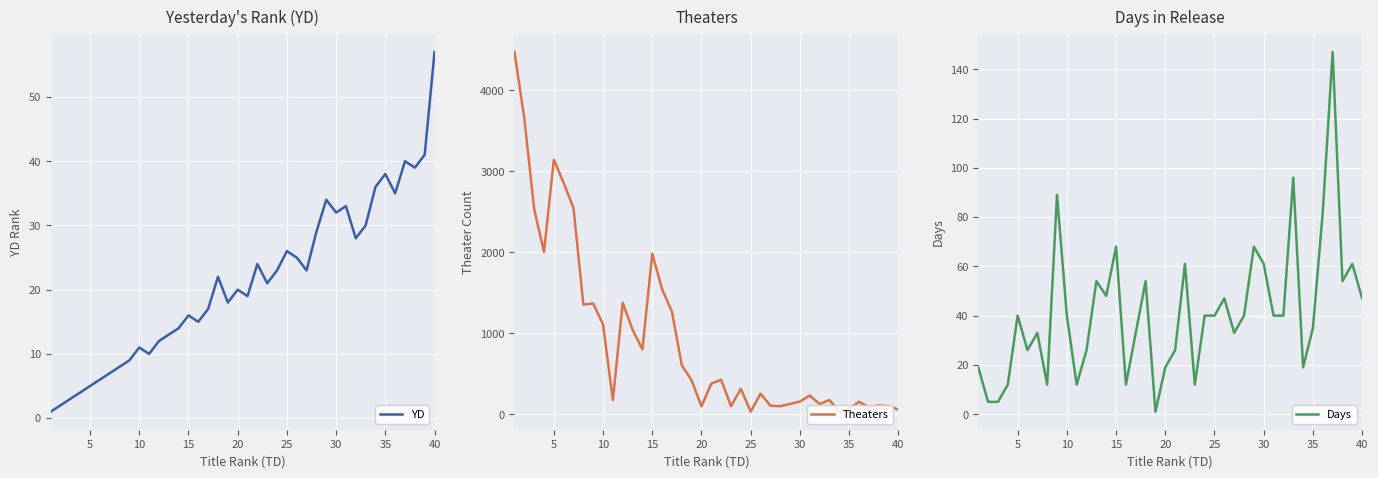

What is the maximum value for Theaters?

4474